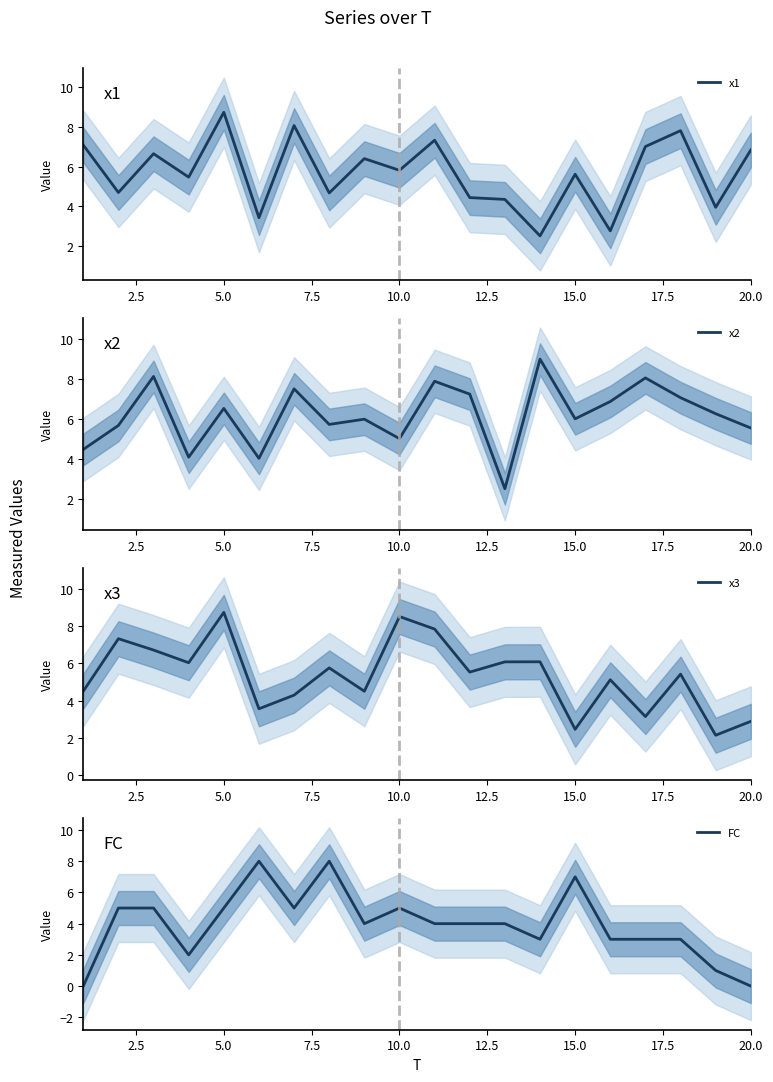

How many categories are shown in the chart?

20